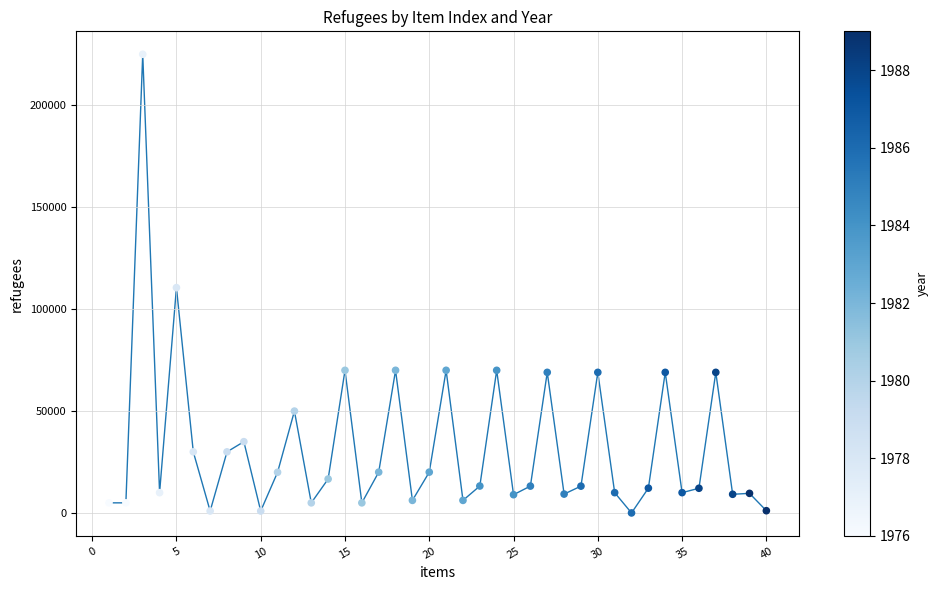

What is the range of X values (max minus min)?

39